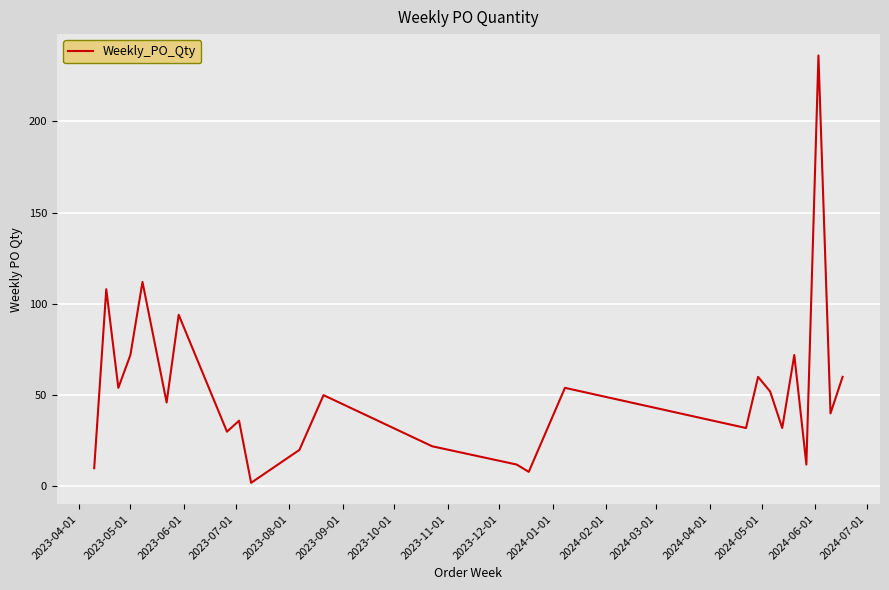

What is the difference between the maximum and minimum values?

234